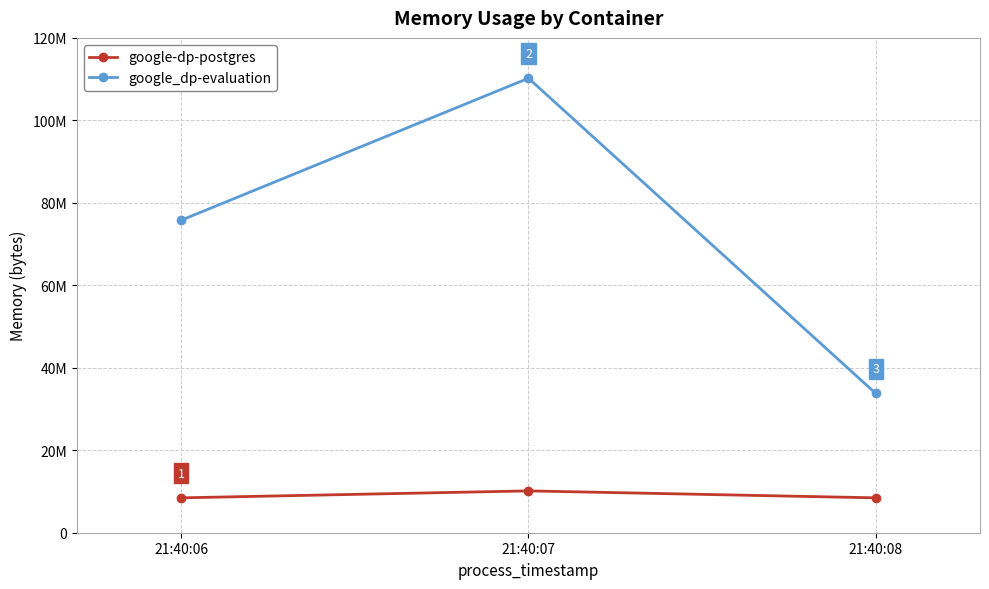

What are all the series names shown in the legend?

google-dp-postgres, google_dp-evaluation